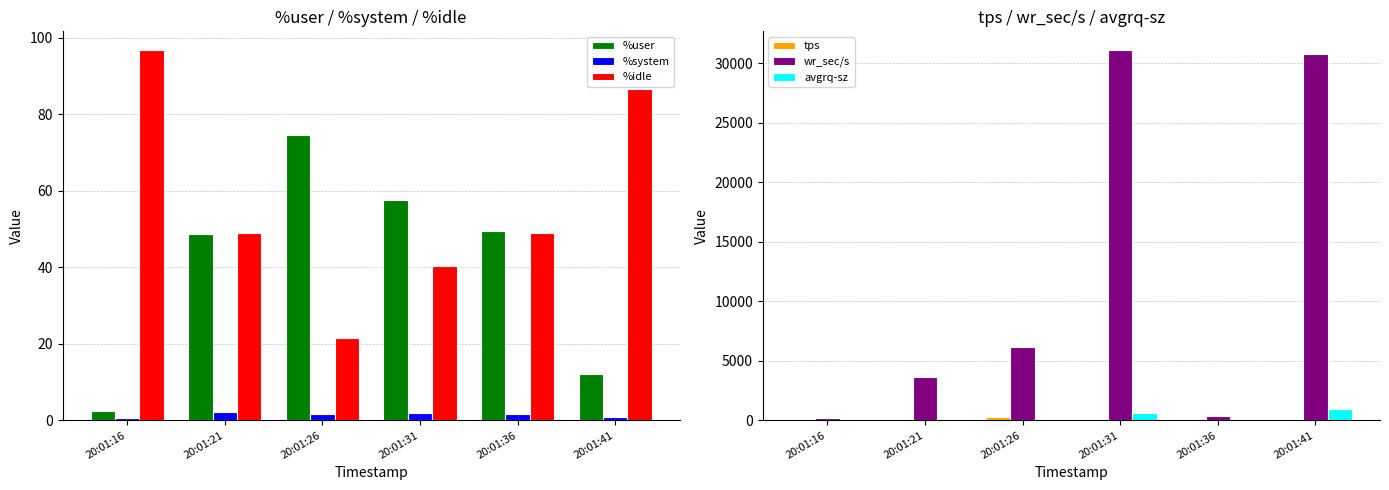

At which label does wr_sec/s first exceed 6188?

20:01:26